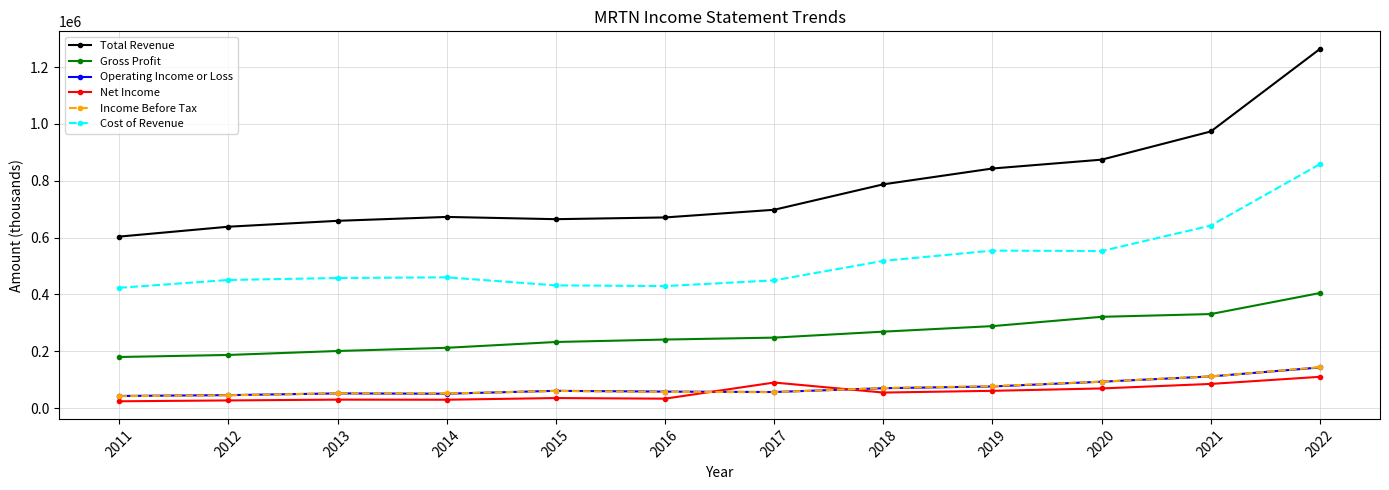

Does the chart have visible grid lines?

Yes